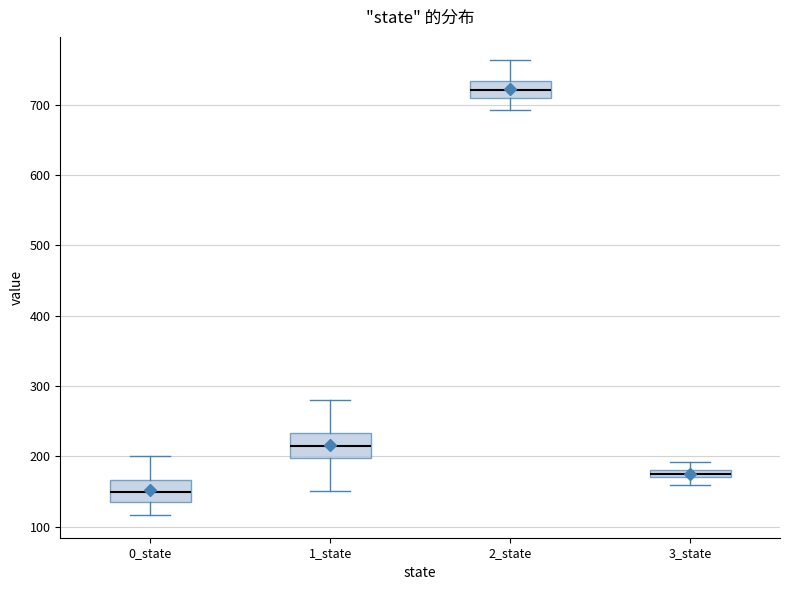

Where does the upper whisker of the box for 2_state end on the y-axis? The values are not printed on the chart, so give them approximately, as read against the axis.

760